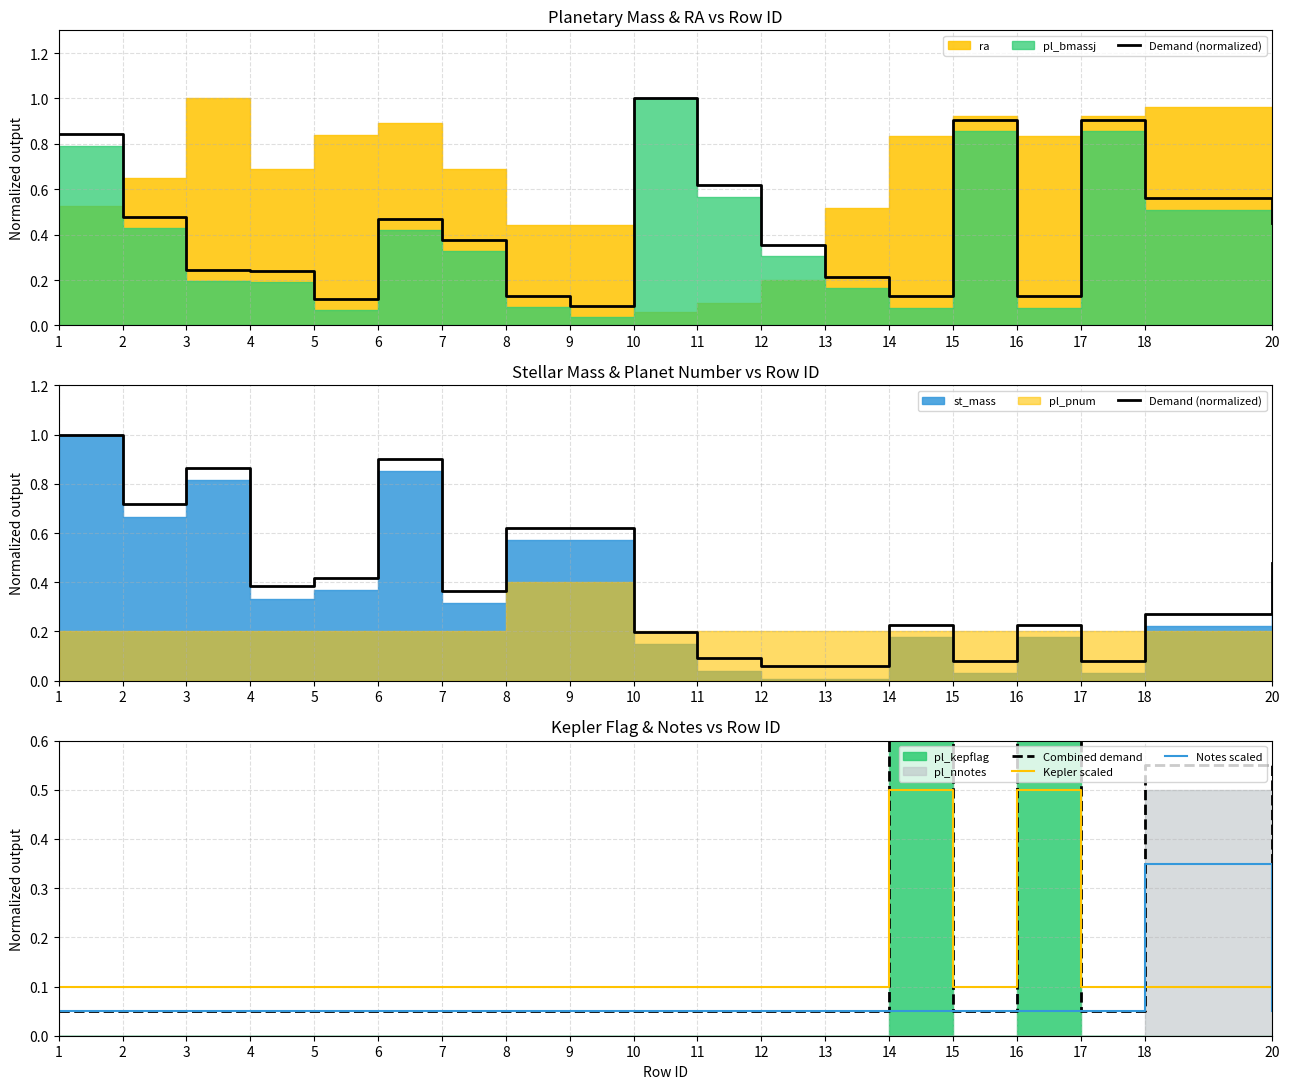

List the labels in order of Demand (normalized) value, largest first.

1, 6, 3, 2, 8, 9, 20, 5, 4, 7, 18, 14, 16, 10, 11, 15, 17, 12, 13